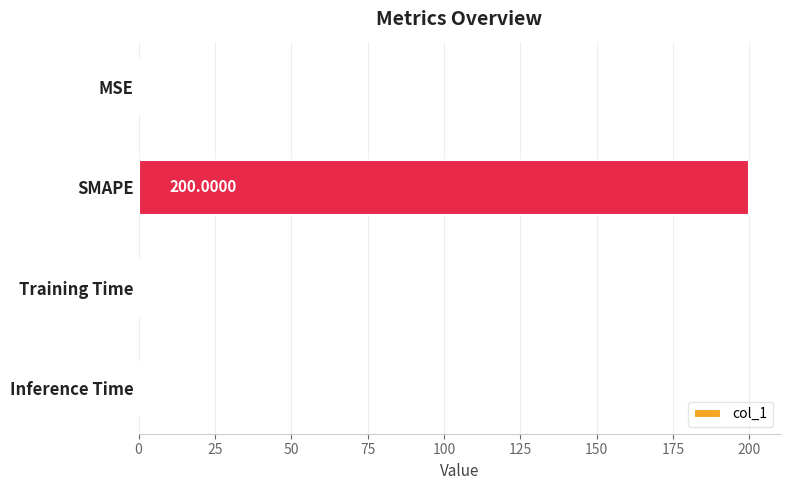

What is the sum of all values?

200.1